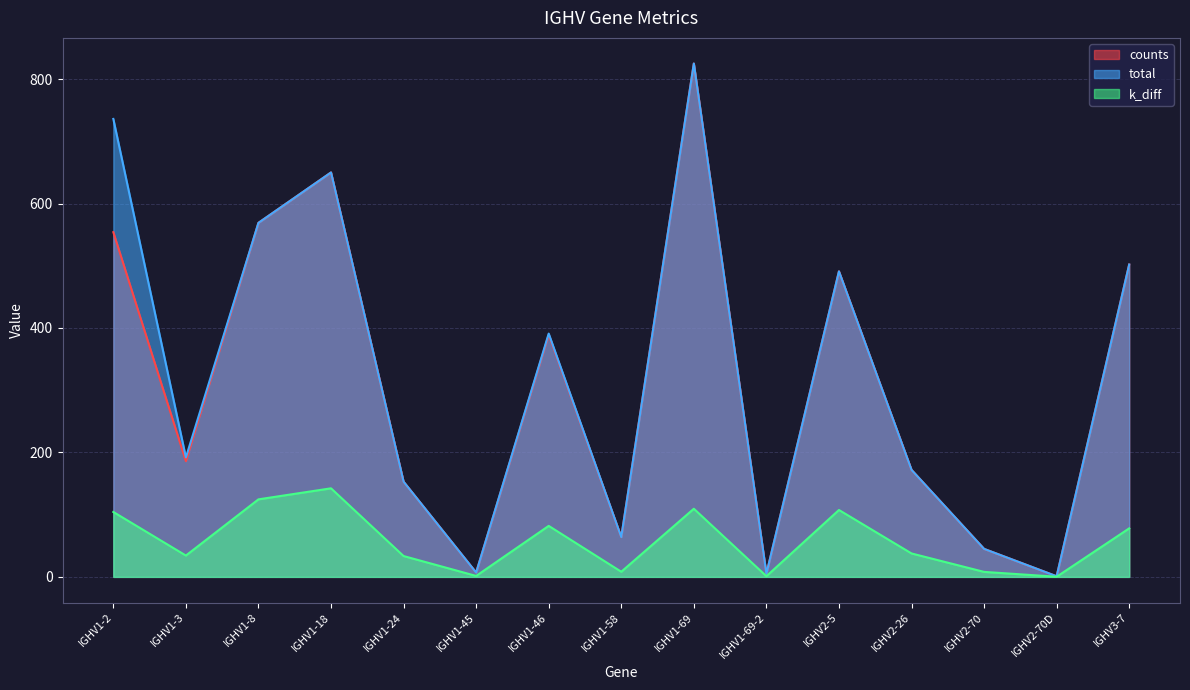

What position from the left is IGHV2-26?

12